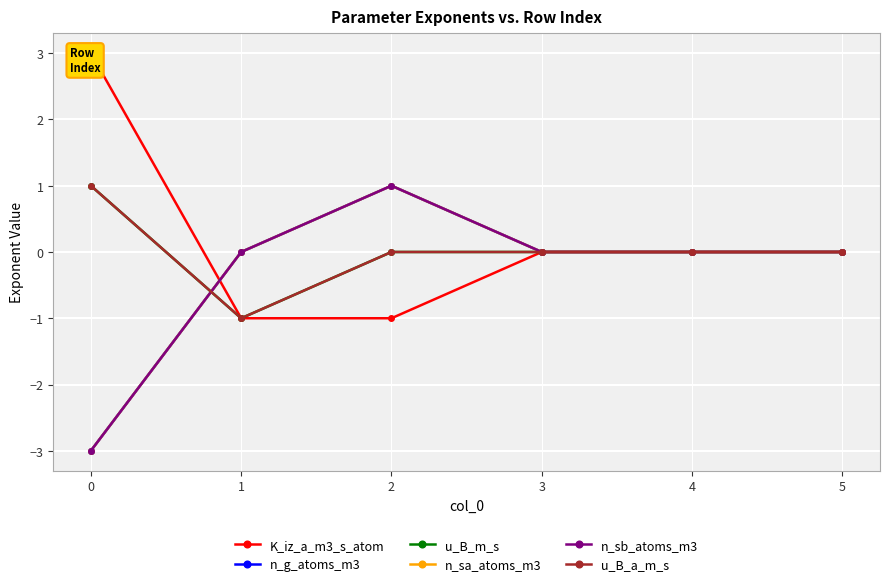

Which series has the largest range (max minus min)?

K_iz_a_m3_s_atom